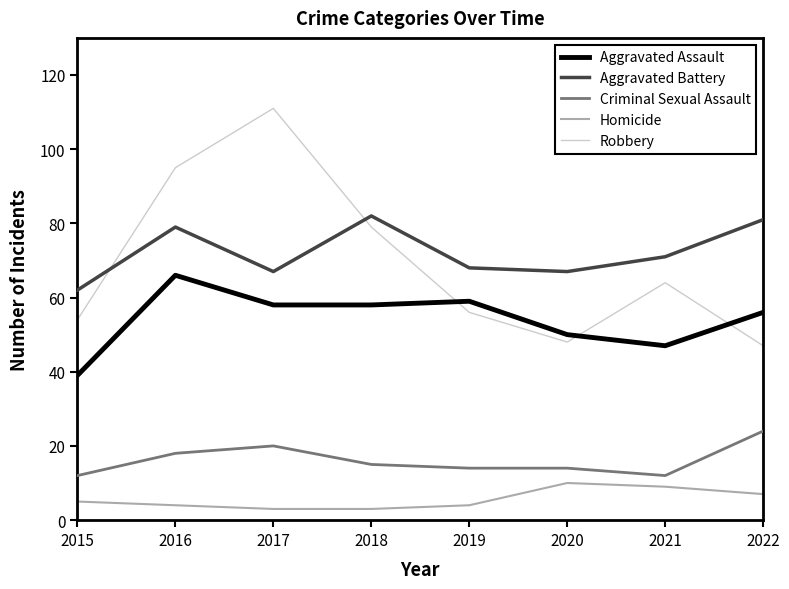

How many lines are shown in the chart?

5